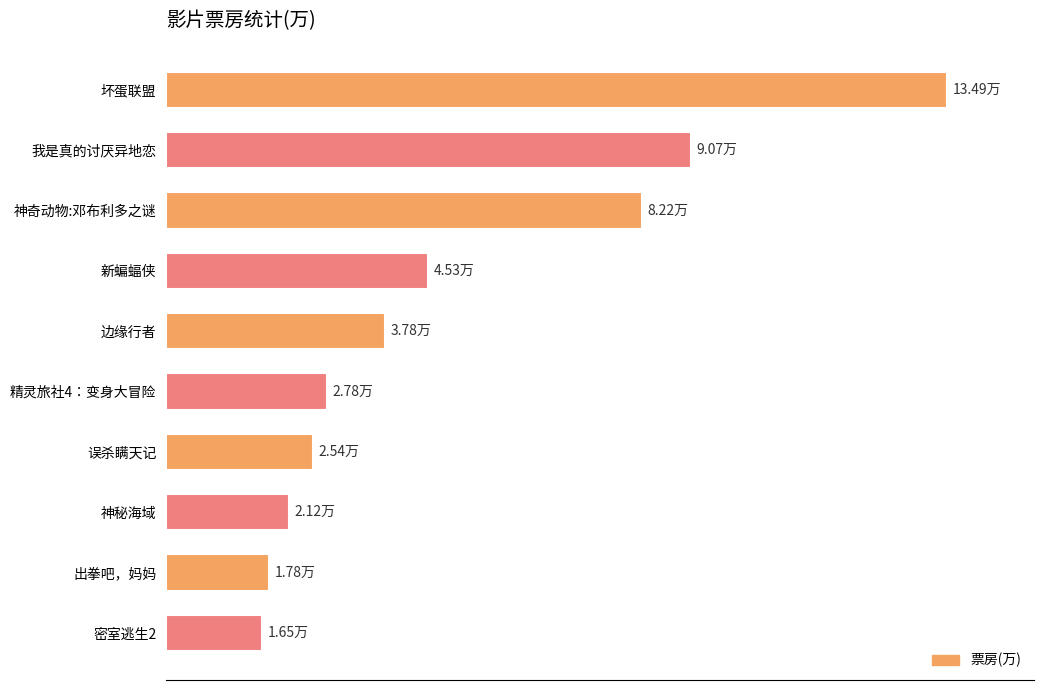

What is the minimum value shown in the chart?

1.6